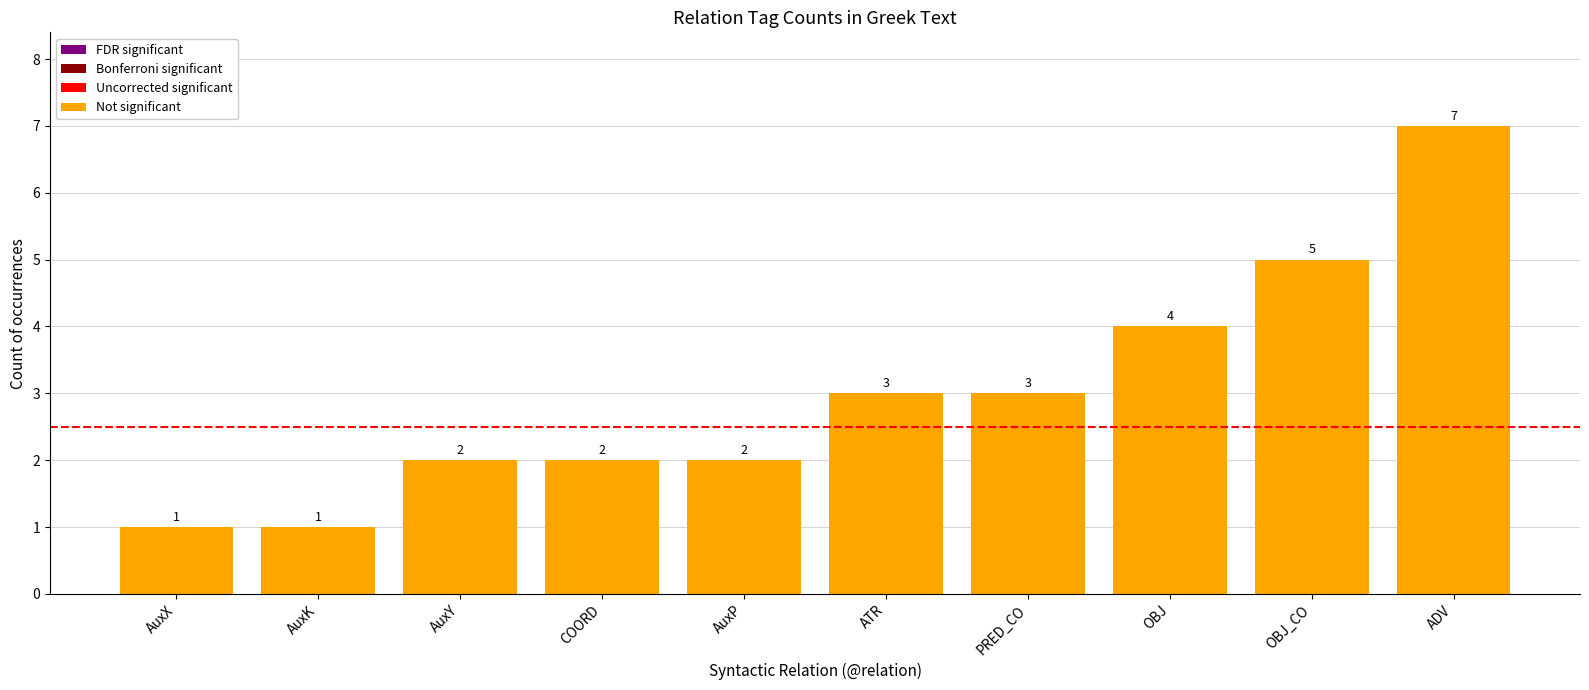

Reading left to right, what are all the values shown in this chart?

1	1	2	2	2	3	3	4	5	7